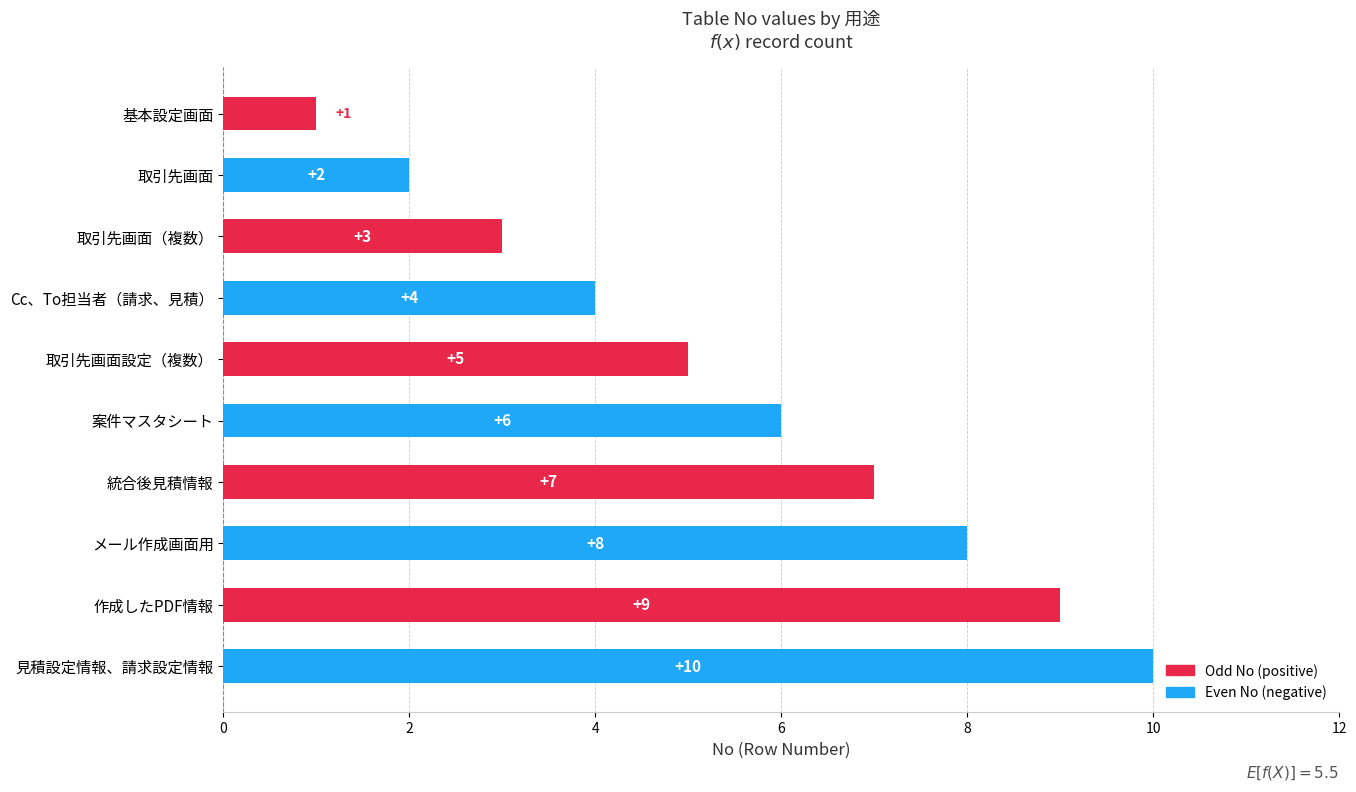

The value at 取引先画面 is 3. True or false?

False